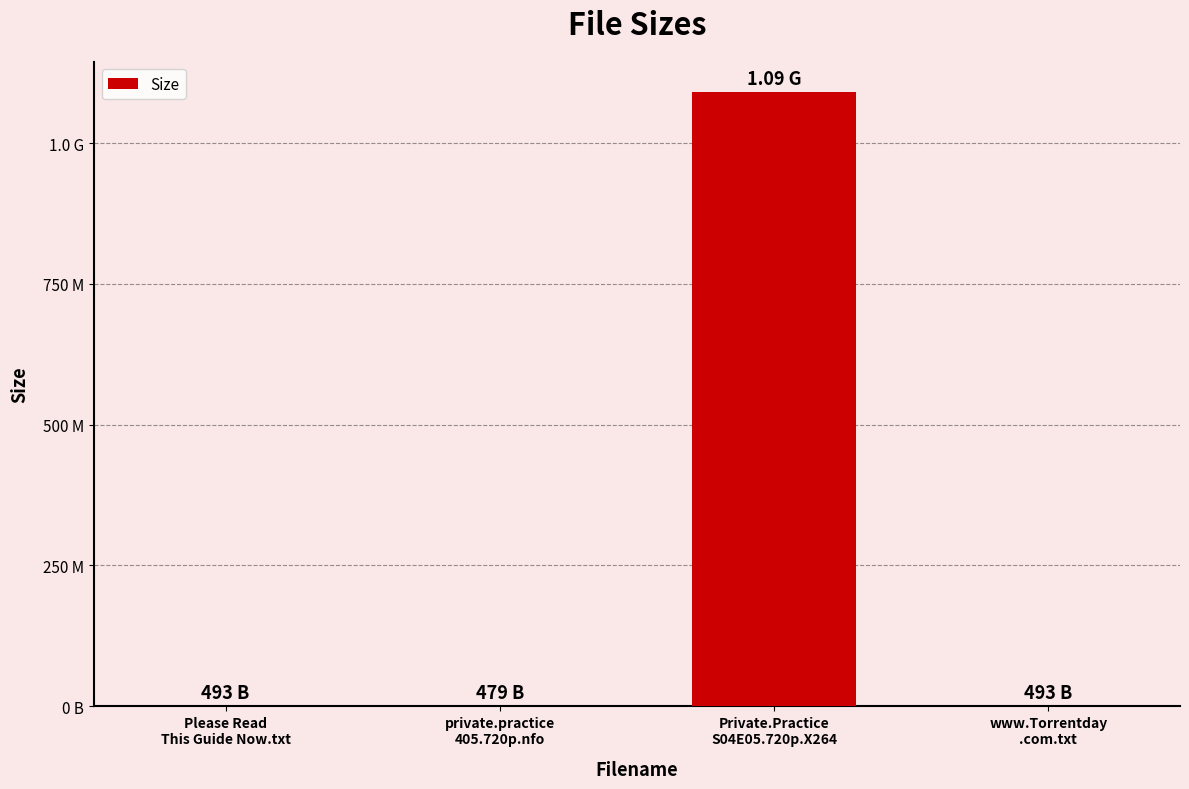

Between Please Read
This Guide Now.txt and Private.Practice
S04E05.720p.X264, which is larger?

Private.Practice
S04E05.720p.X264